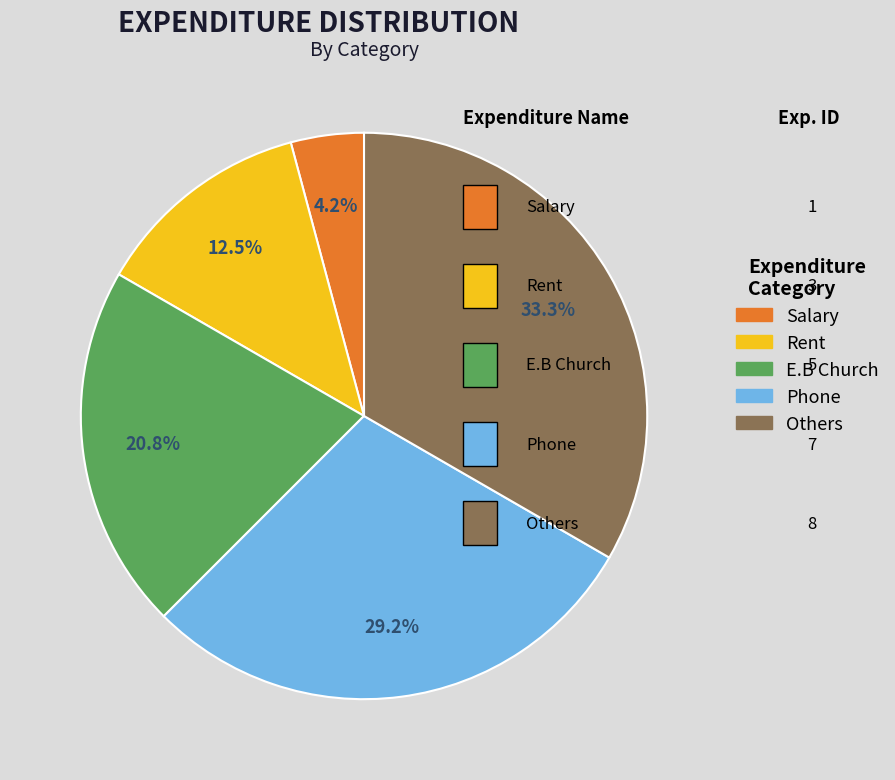

Which category has the smallest portion of the pie?

Salary